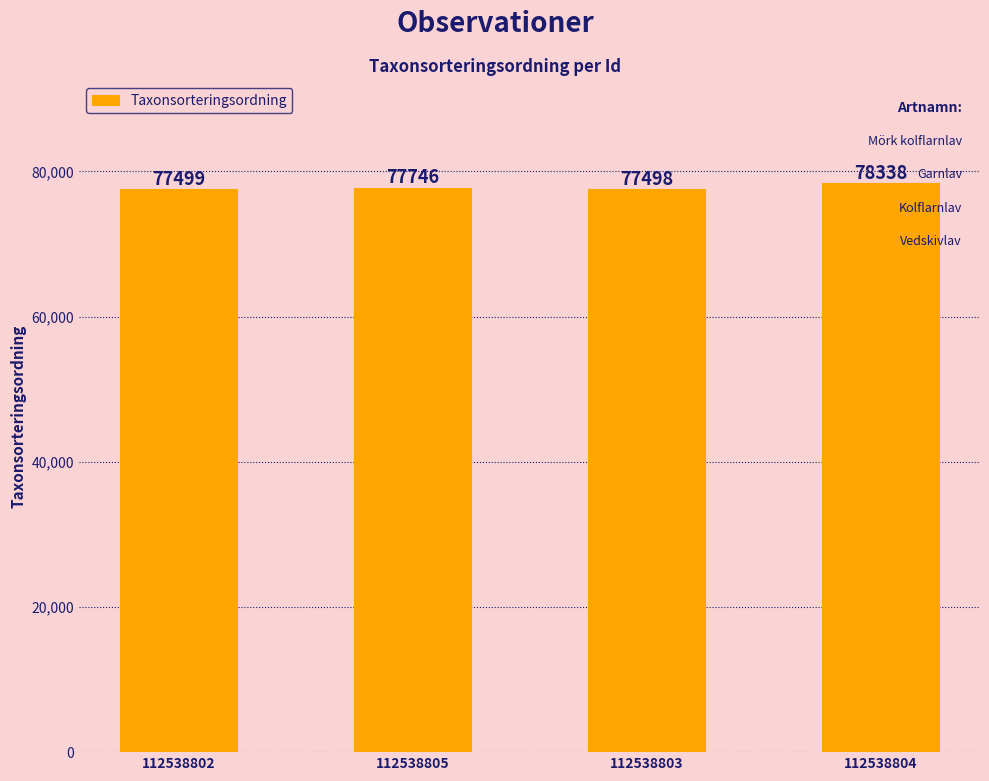

What is the label of the 3rd bar from the left?

112538803